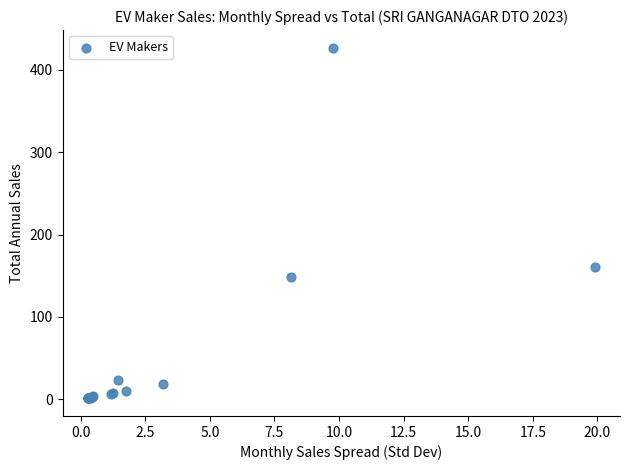

What Y value in the scatter plot is closest to 214?

161